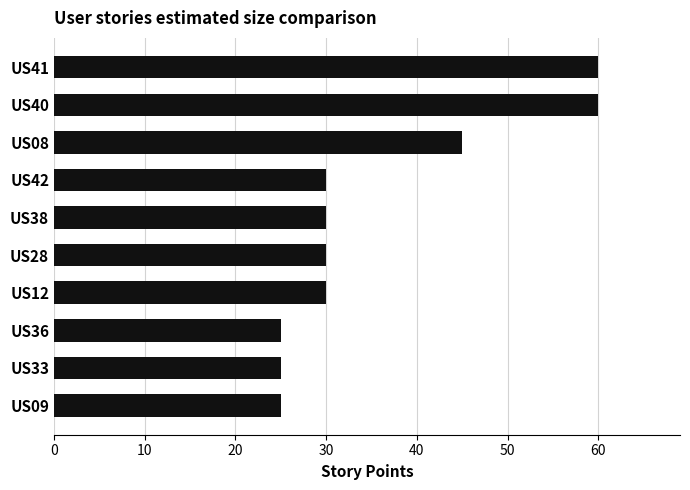

How many distinct data groups are displayed?

1